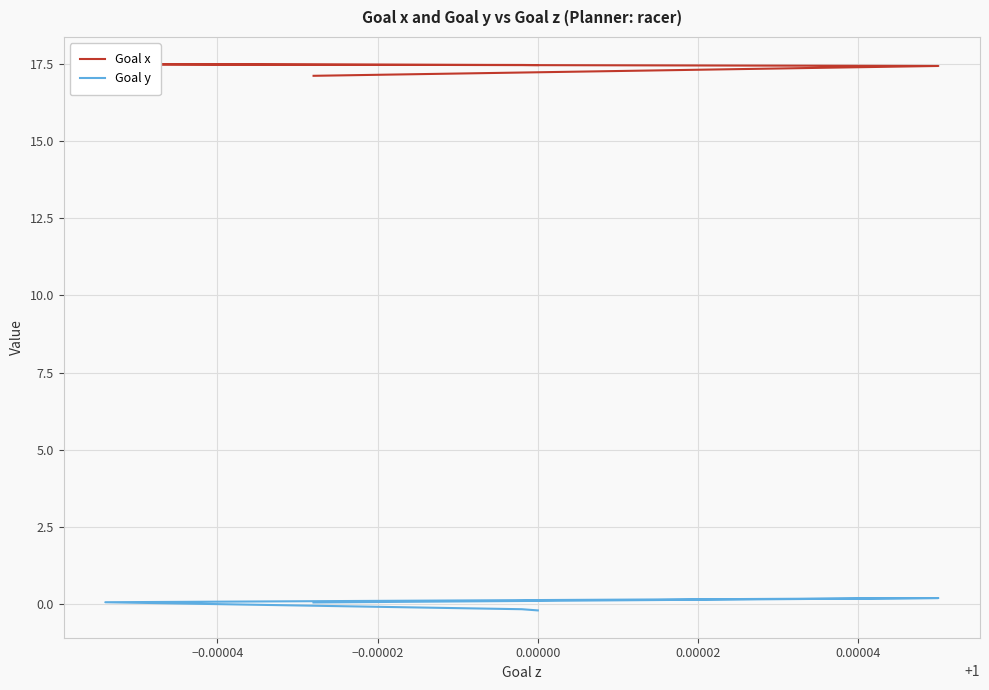

True or false: Goal y and Goal x cross at least once.

False